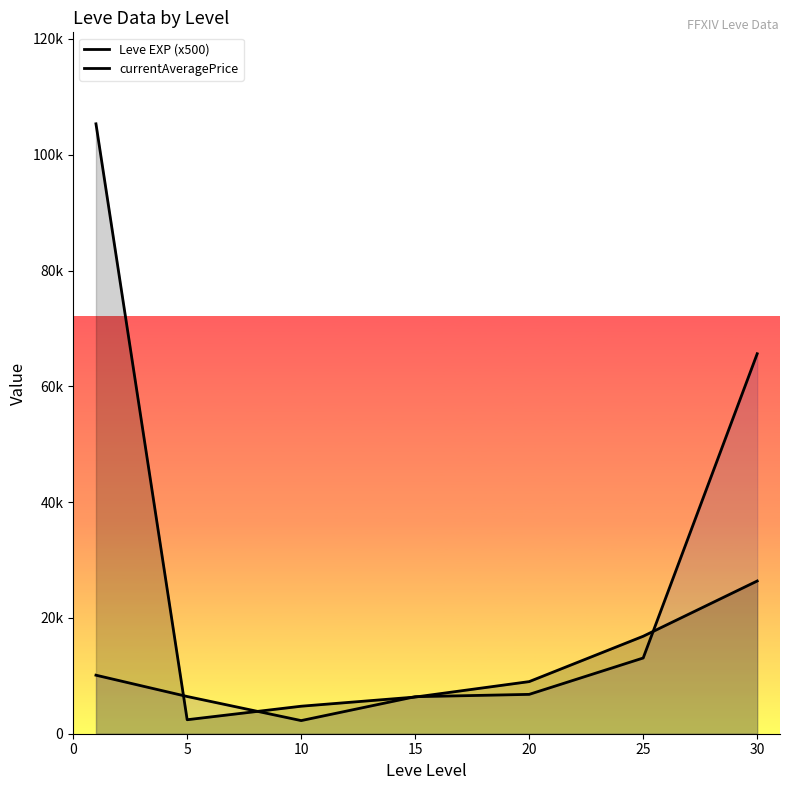

The value of currentAveragePrice at 30 is 107863.0. True or false?

False